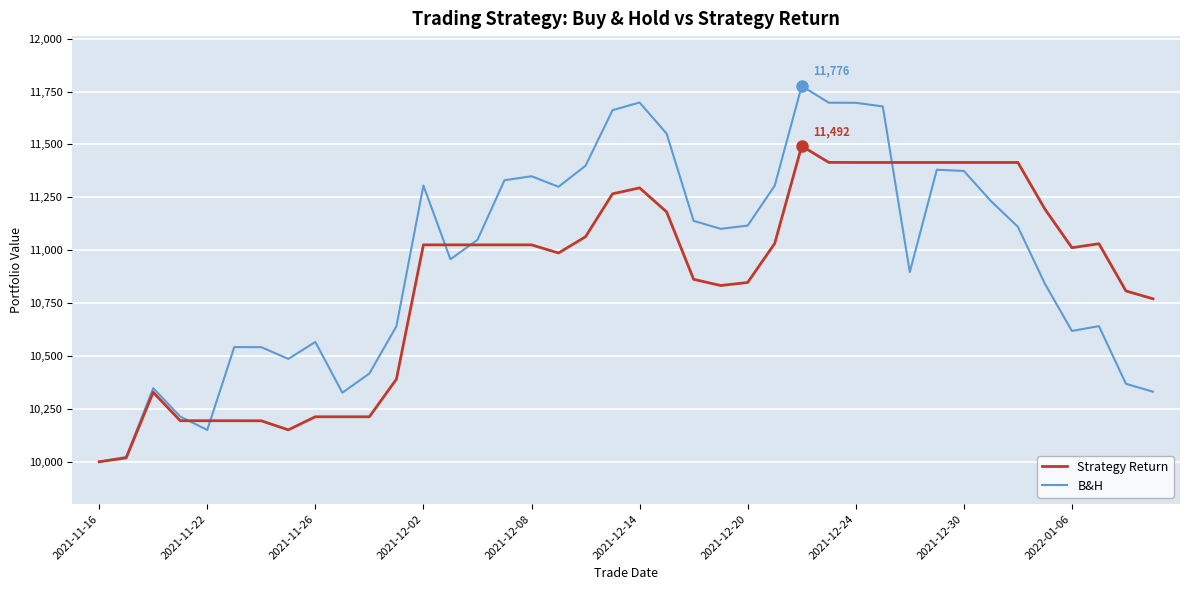

Rank the series by their average value, from lowest to highest.

Strategy Return, B&H